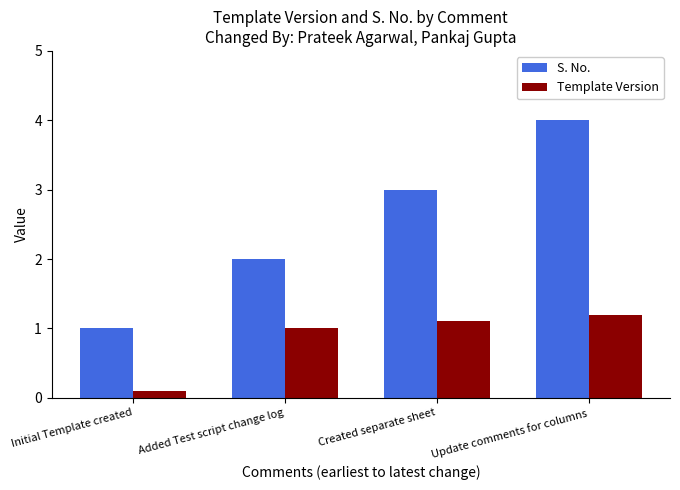

Which series changed the most between Initial Template created and Created separate sheet?

S. No.